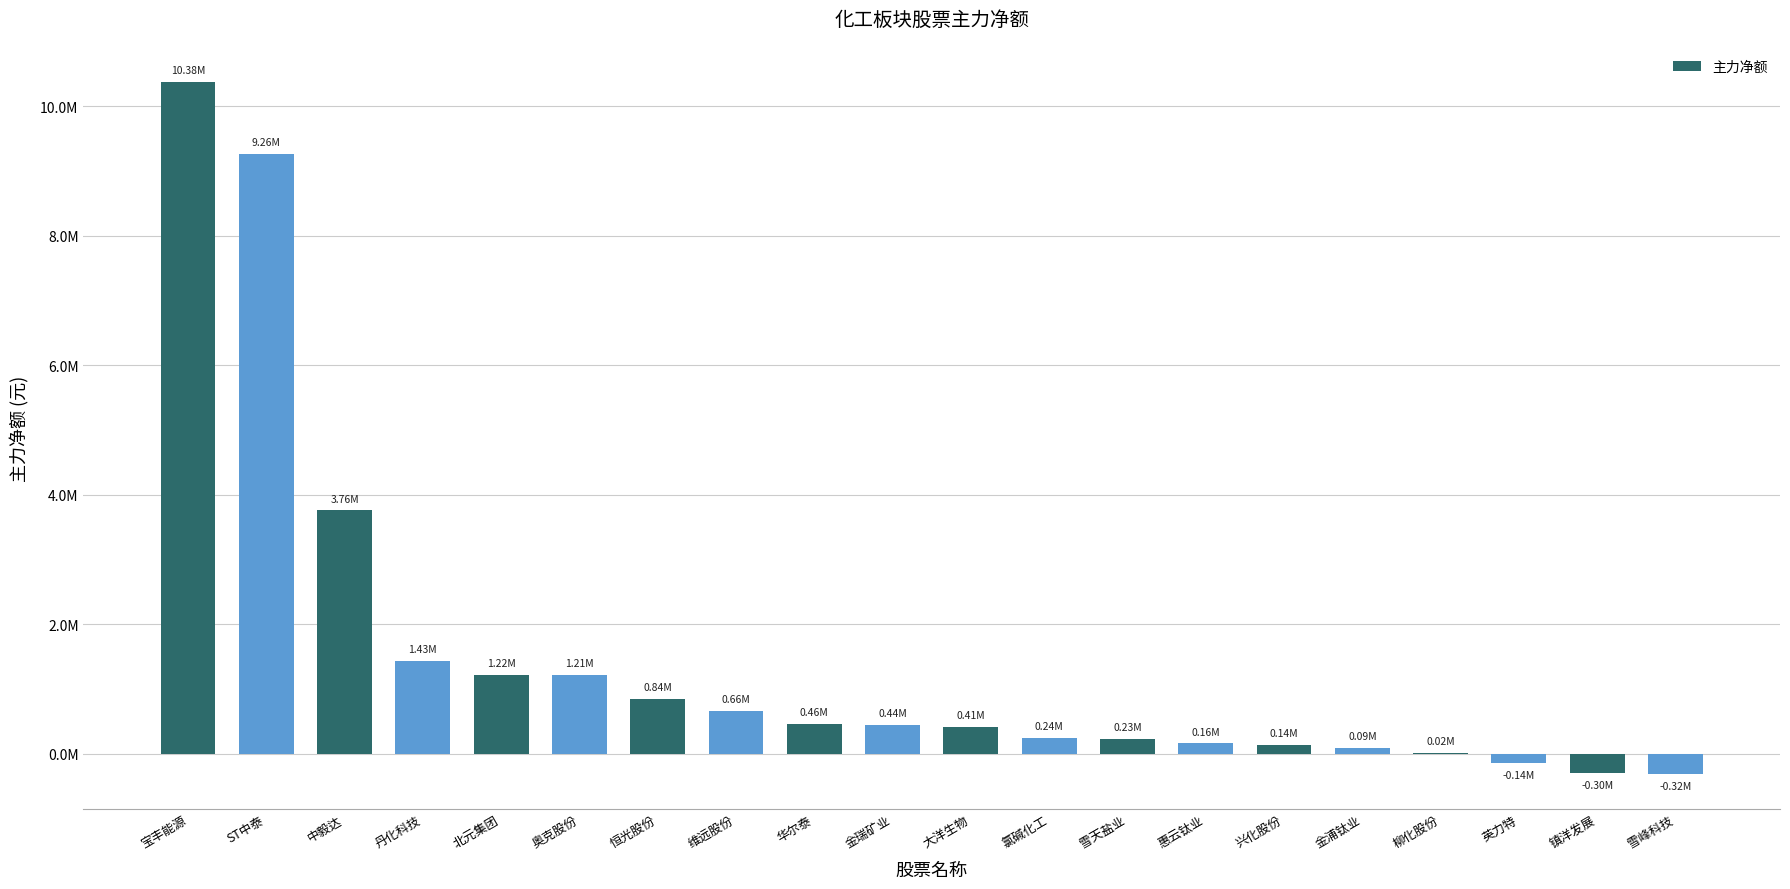

Reading right to left, list all the values displayed in this chart.

雪峰科技=-318234	镇洋发展=-303905	英力特=-142573	柳化股份=15164	金浦钛业=88505	兴化股份=136960	惠云钛业=156330	雪天盐业=230156	氯碱化工=240364	大洋生物=414325	金瑞矿业=444488	华尔泰=460179	维远股份=660586	恒光股份=840999	奥克股份=1210854	北元集团=1220839	丹化科技=1433818	中毅达=3758104	ST中泰=9262733	宝丰能源=10377210